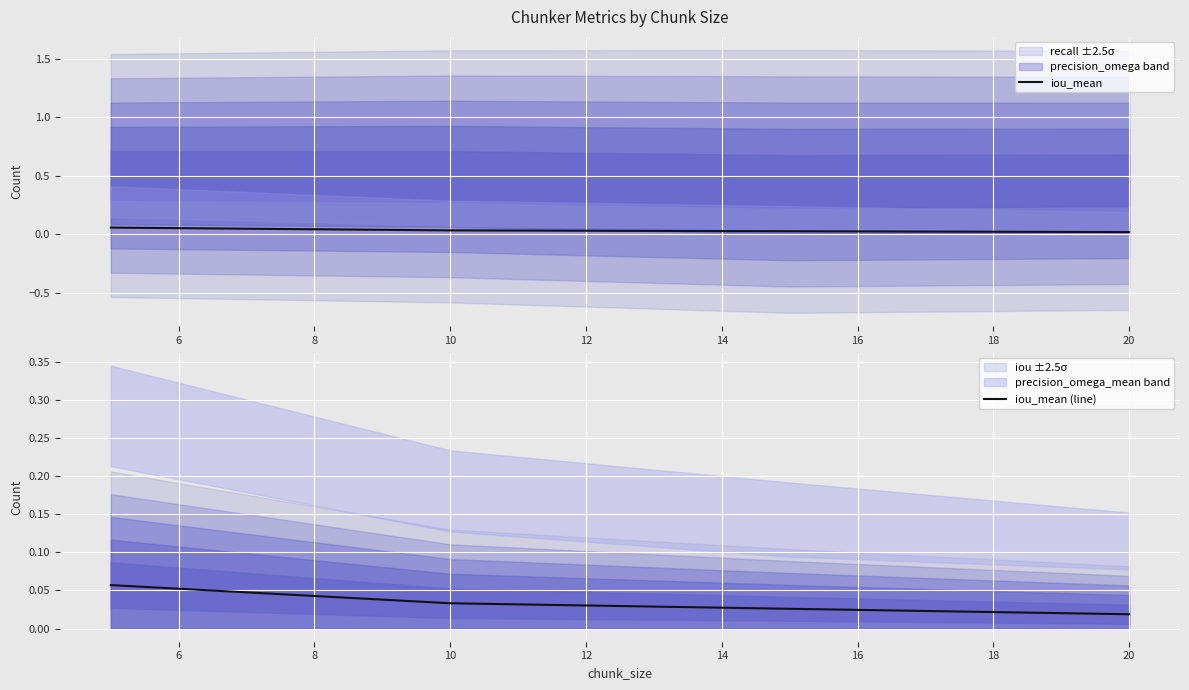

True or false: iou_mean and iou_mean (line) intersect in this chart.

False